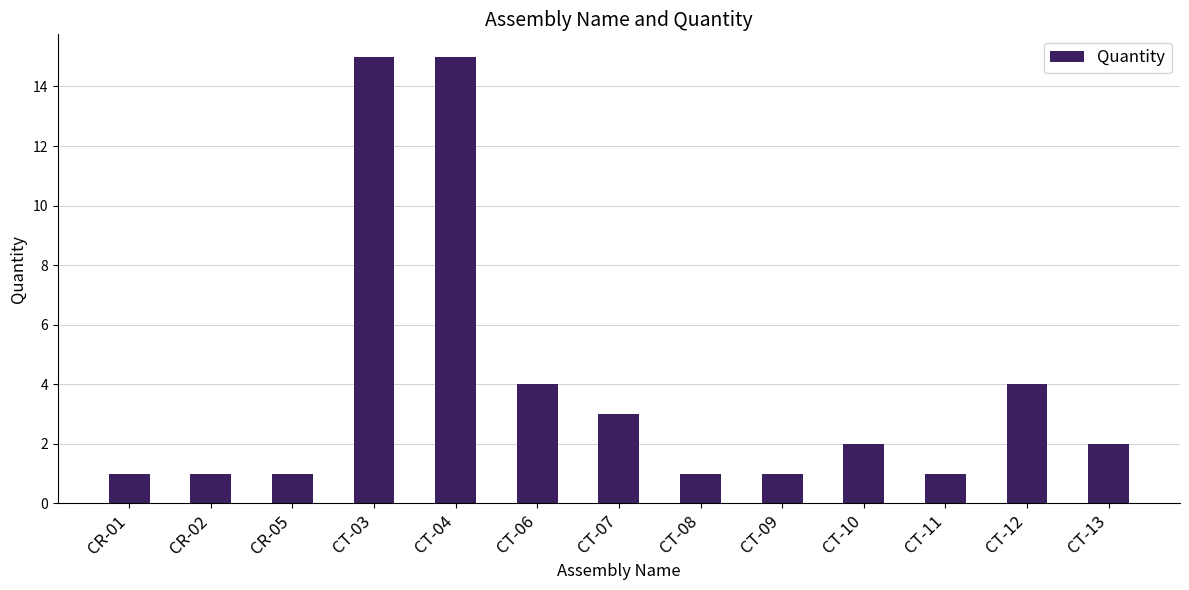

Read the value at CT-08.

1